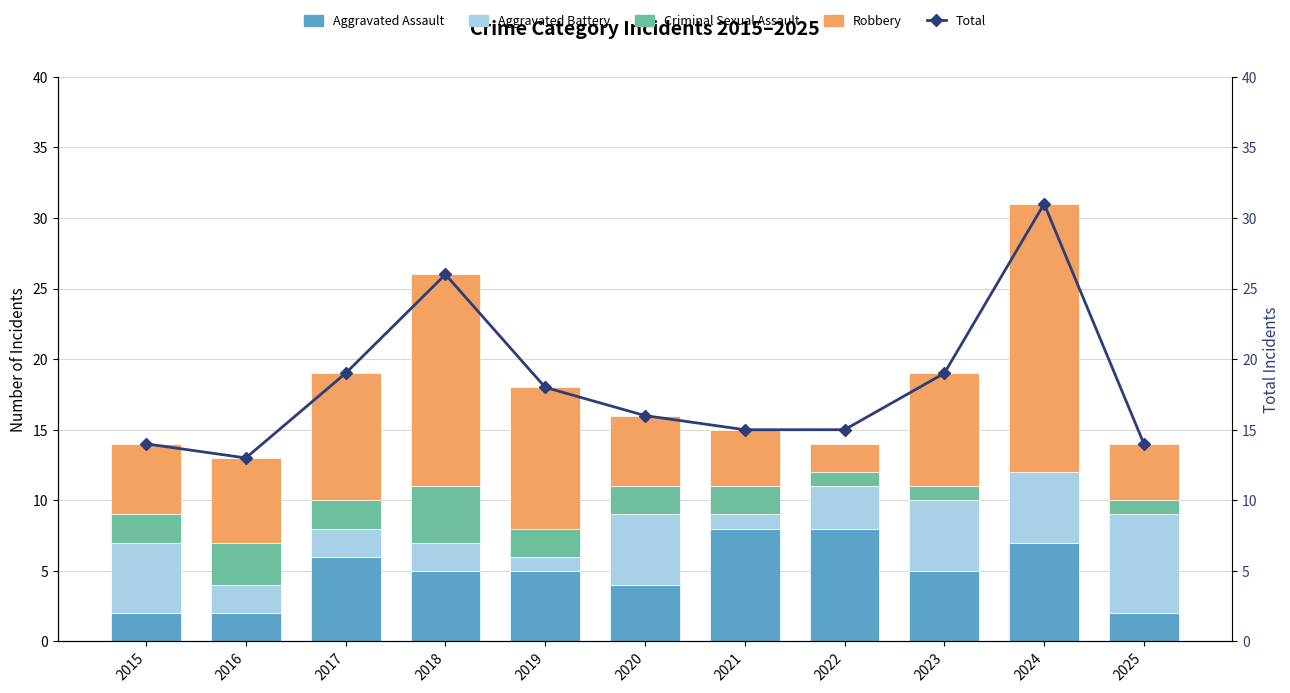

Which series has the largest range (max minus min)?

Total